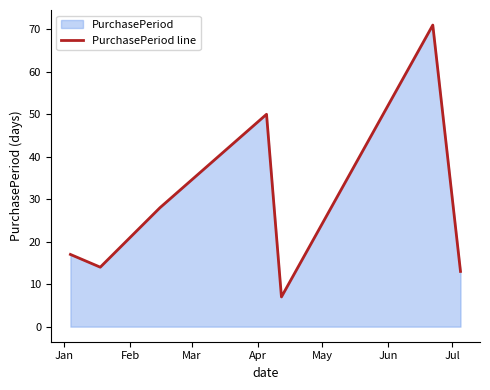

What is the difference between the maximum and minimum values?

64